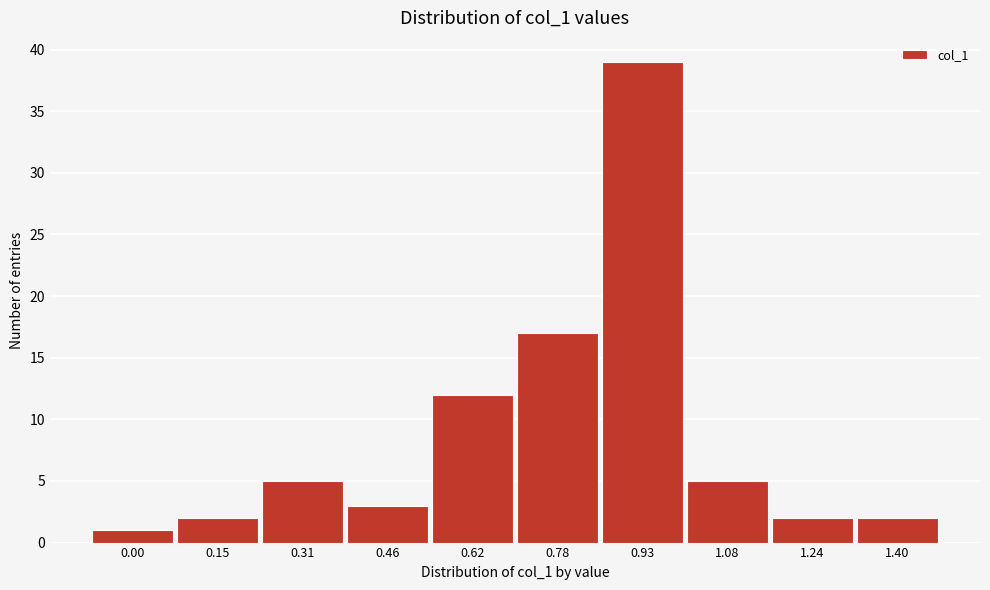

Reading left to right, transcribe all the data shown in this chart.

1	2	5	3	12	17	39	5	2	2